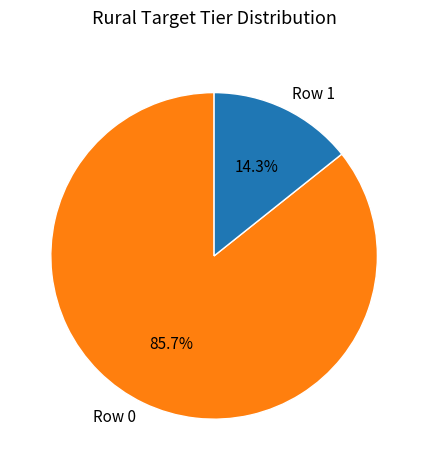

True or false: Row 0 accounts for 86% of the total.

True